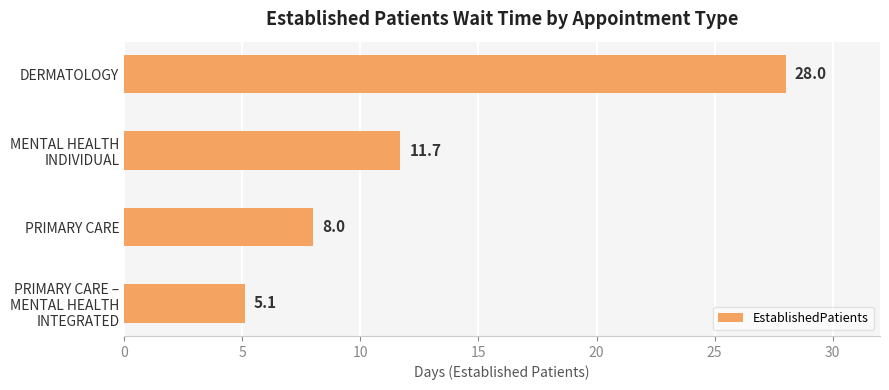

What is the maximum value shown in the chart?

28.0